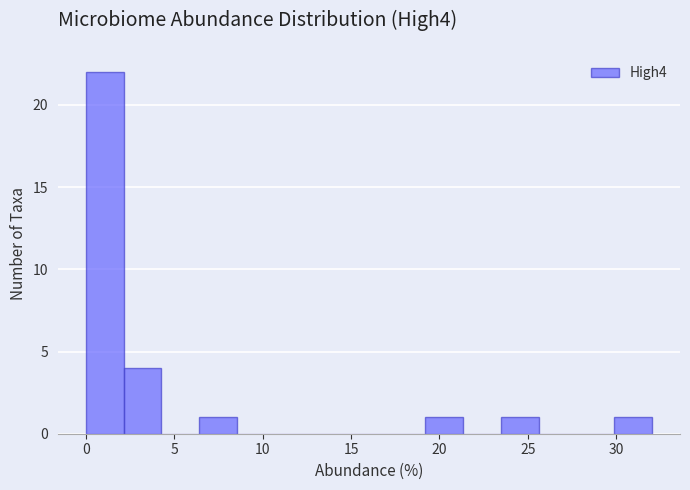

What is the height of the bar covering 6.5 to 8.5 on the x-axis? Neither the bar edges nor the heights are printed on the chart, so give them approximately, as read against the axes.

1